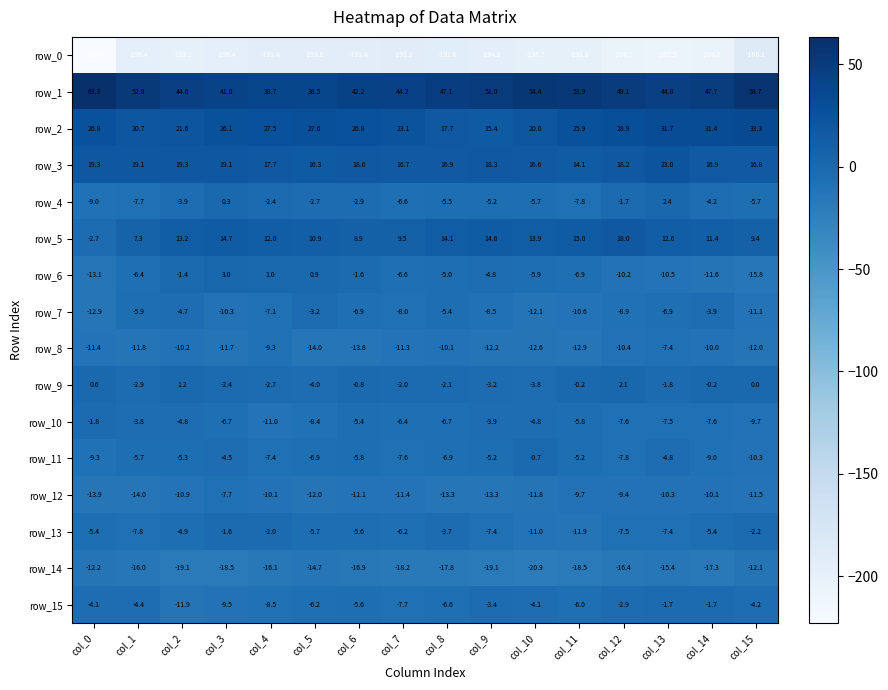

Between col_6 and col_7, which series saw the biggest shift?

row_6